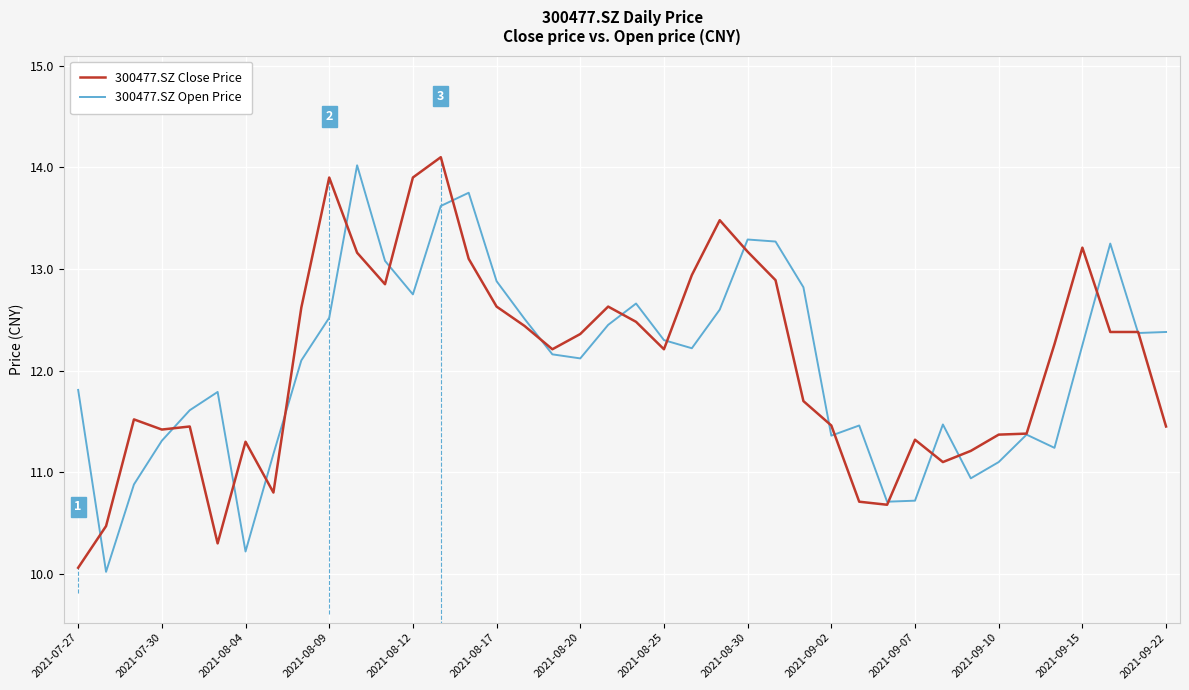

What is the smallest value displayed?

10.0